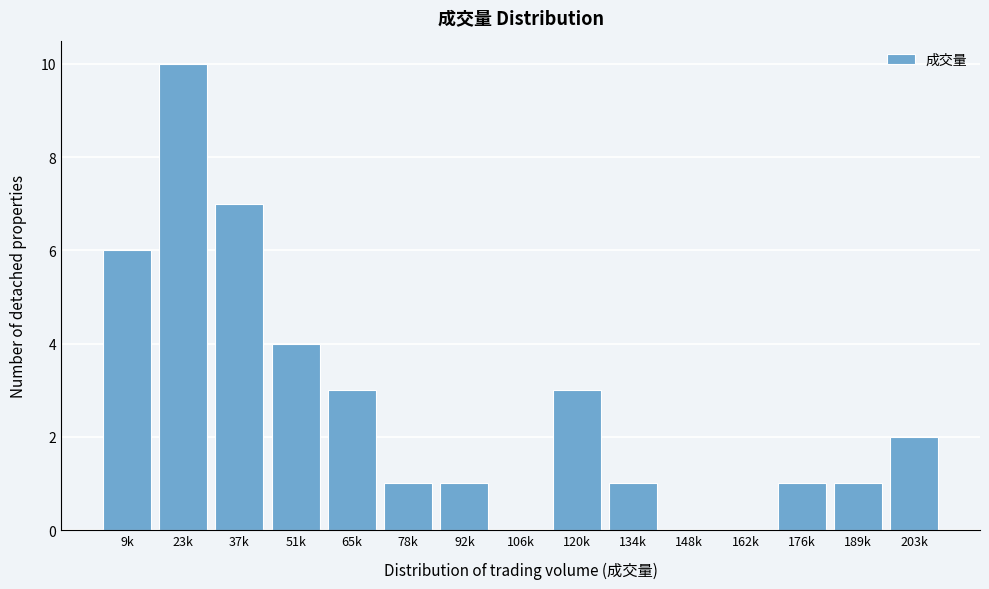

Reading left to right, extract all data points from this chart.

9k=6	23k=10	37k=7	51k=4	65k=3	78k=1	92k=1	106k=0	120k=3	134k=1	148k=0	162k=0	176k=1	189k=1	203k=2